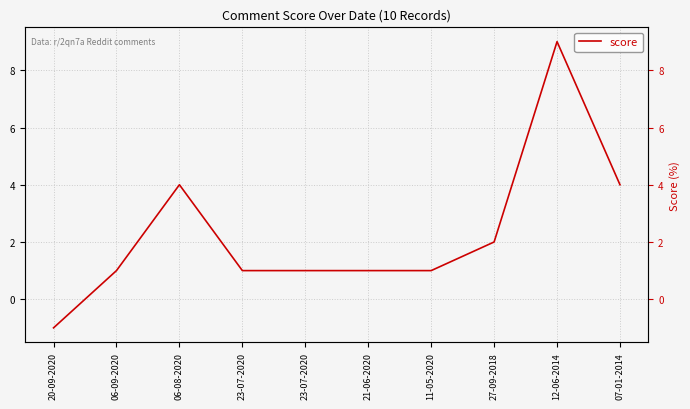

Which label corresponds to the smallest value in the chart?

20-09-2020